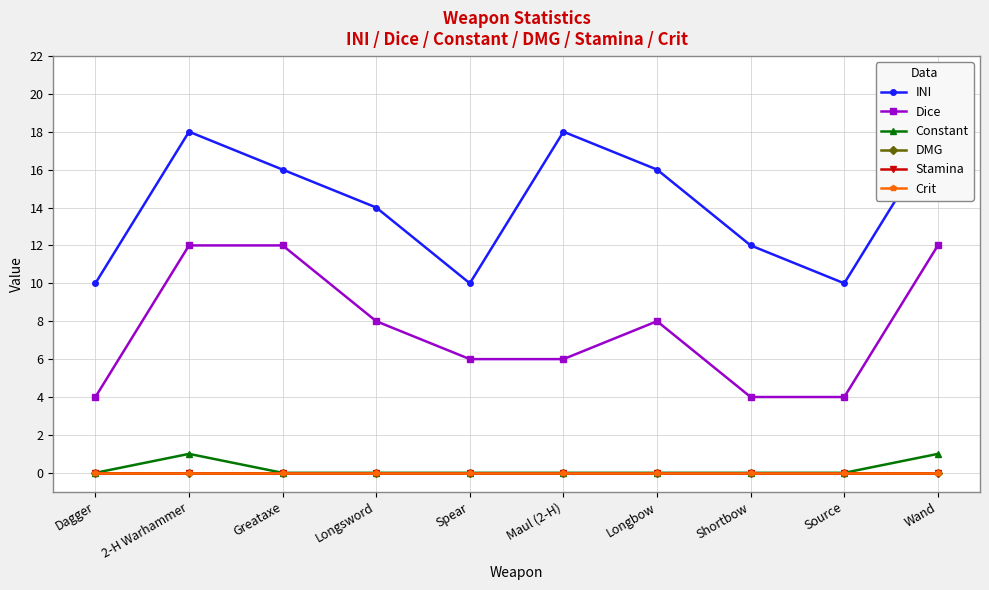

True or false: Constant and Stamina cross at least once.

False